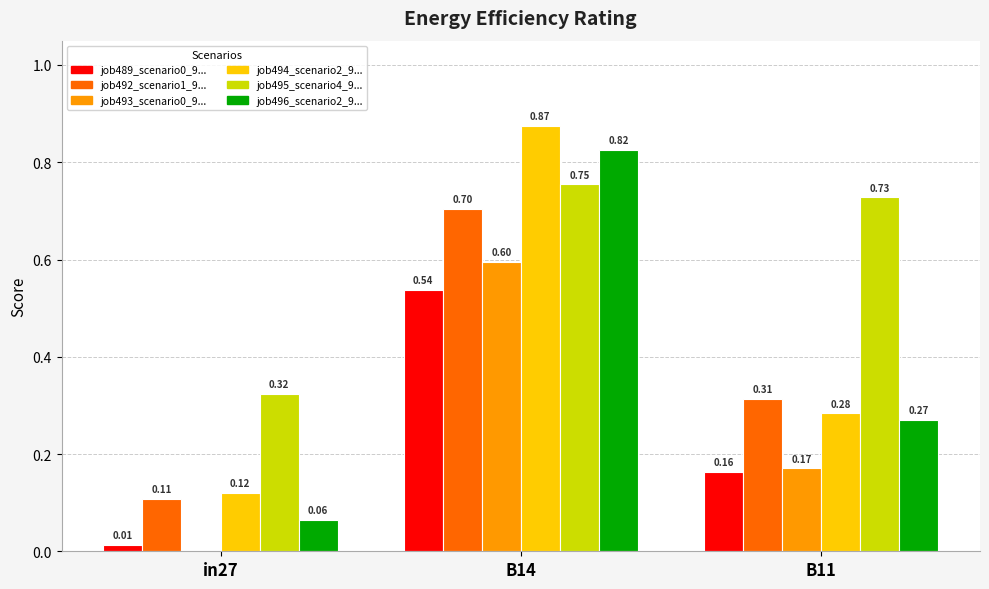

What is the total value across all series at B11?

1.9